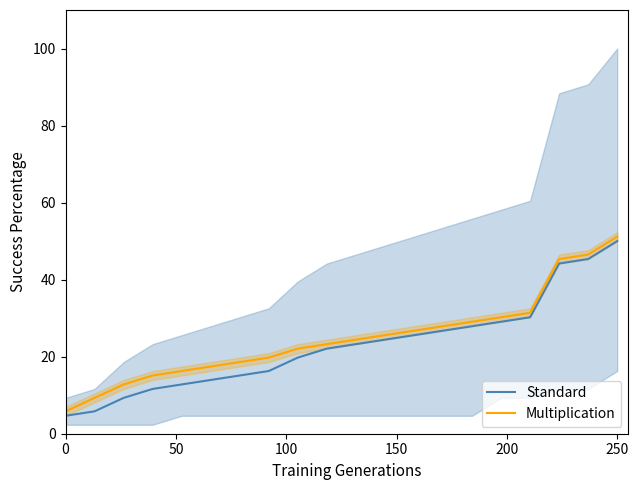

Rank the series by their maximum value, from lowest to highest.

Standard, Multiplication